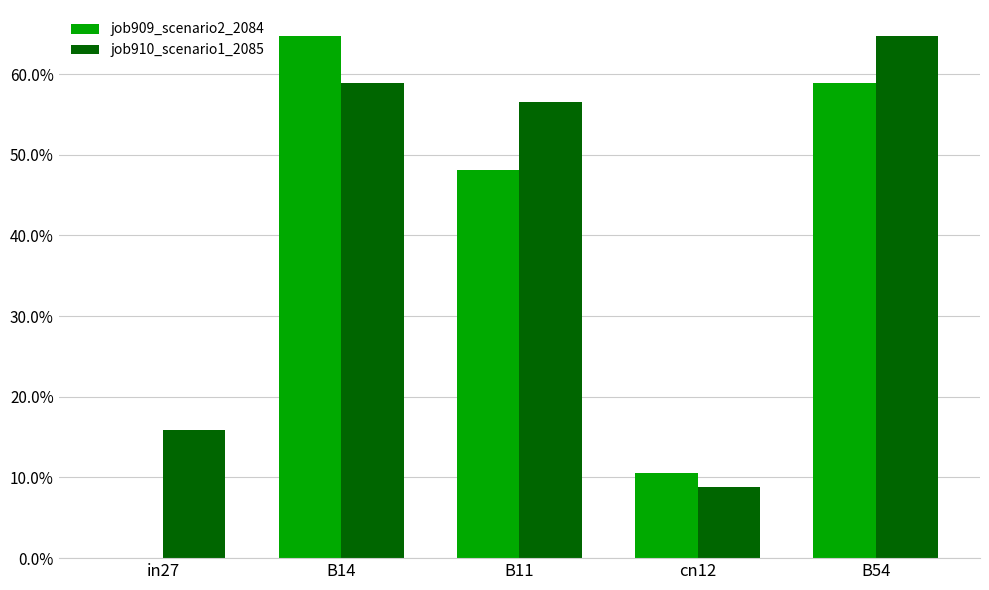

What are all the series names shown in the legend?

job909_scenario2_2084, job910_scenario1_2085